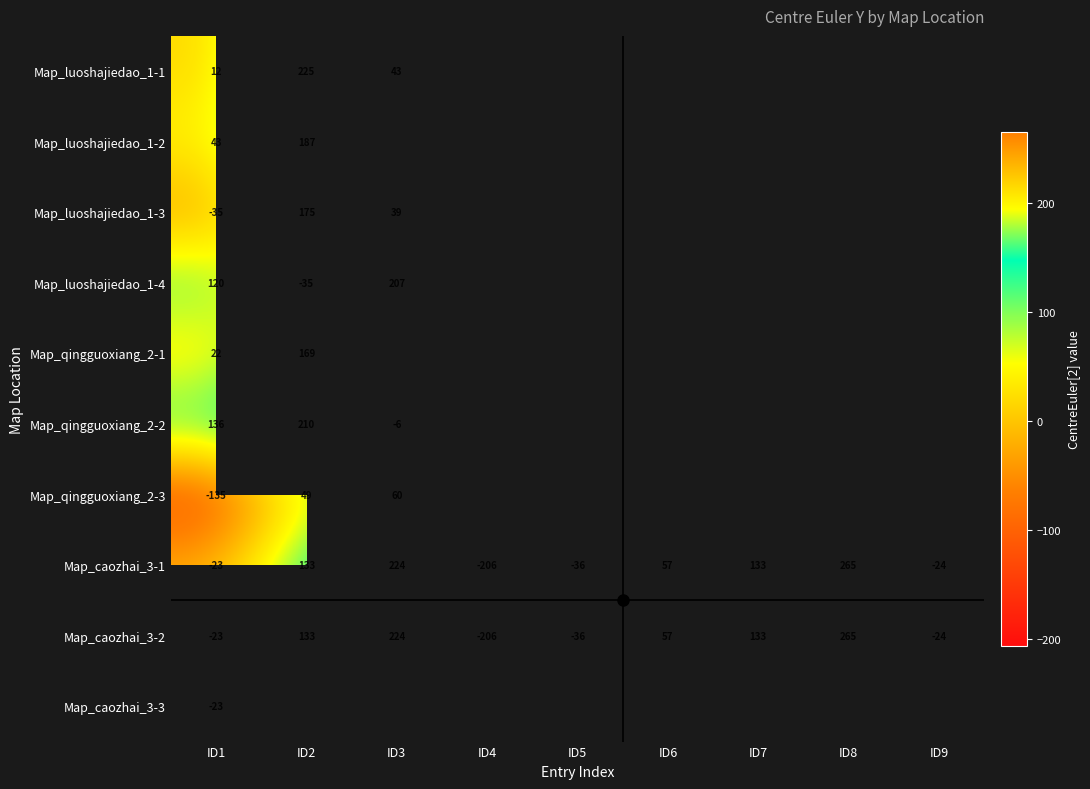

True or false: Map_luoshajiedao_1-3 has a value of 39.0 at ID3.

True